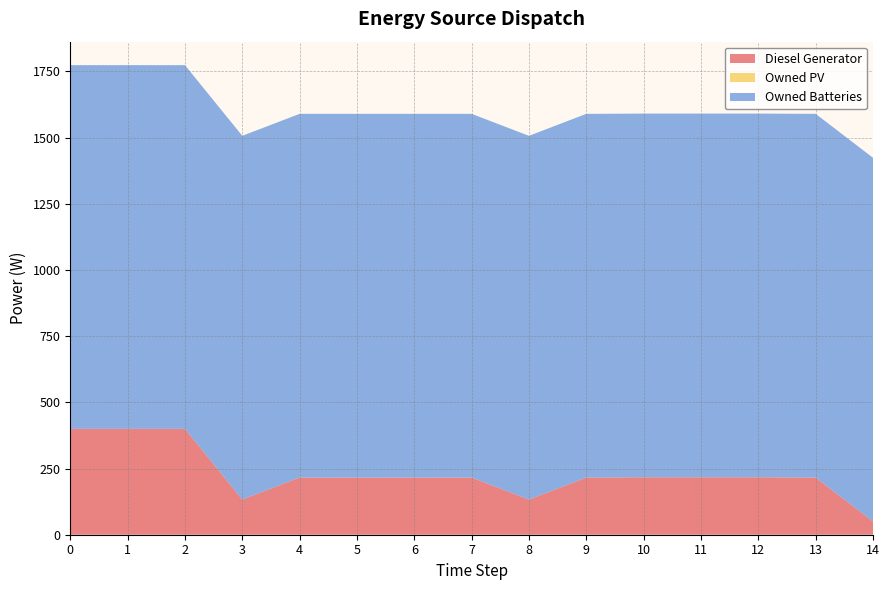

Reading right to left, extract all data points from this chart.

Diesel Generator: 50.0	216.0	217.0	217.0	217.0	216.0	133.0	216.0	216.0	216.0	216.0	133.0	400.0	400.0	400.0
Owned PV: 0.0	0.0	0.0	0.0	0.0	0.0	0.0	0.0	0.0	0.0	0.0	0.0	0.0	0.0	0.0
Owned Batteries: 1374.0	1374.0	1374.0	1374.0	1374.0	1374.0	1374.0	1374.0	1374.0	1374.0	1374.0	1374.0	1374.0	1374.0	1374.0